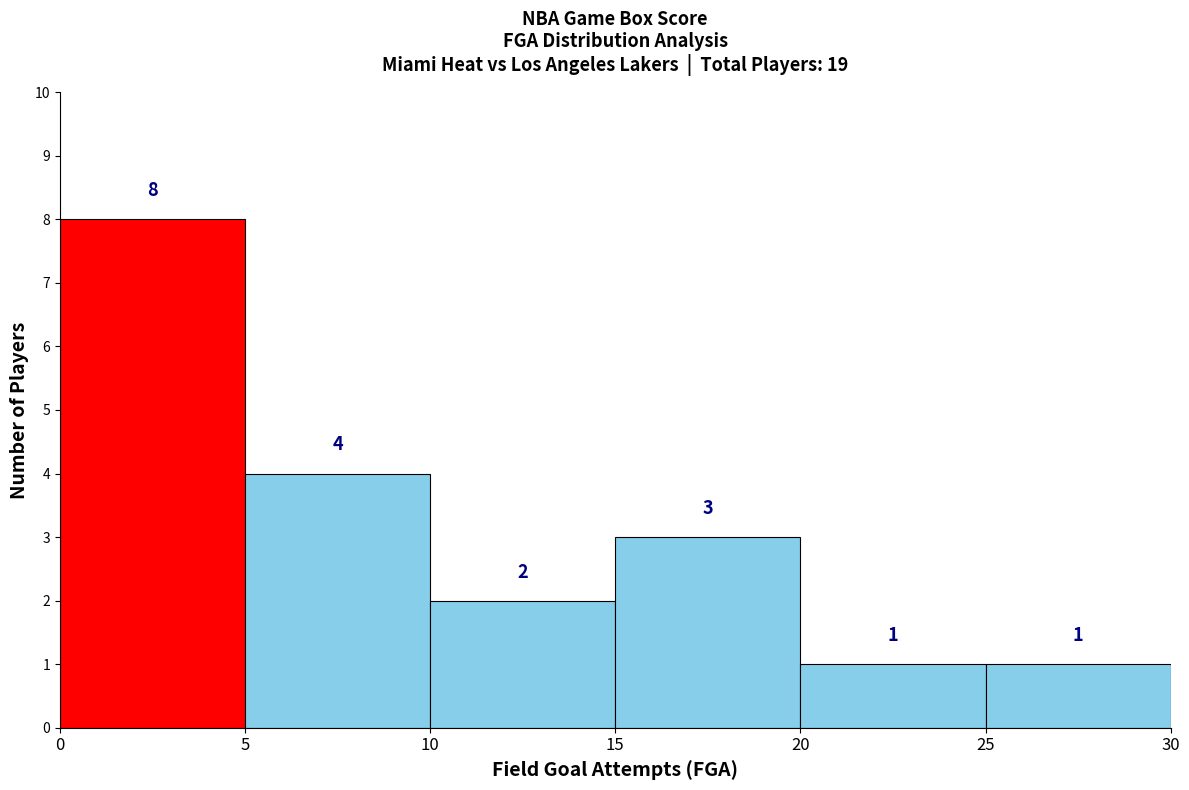

Reading left to right, list every bar in this chart as the range it spans on the x-axis followed by its height.

0 to 5: 8
5 to 10: 4
10 to 15: 2
15 to 20: 3
20 to 25: 1
25 to 30: 1